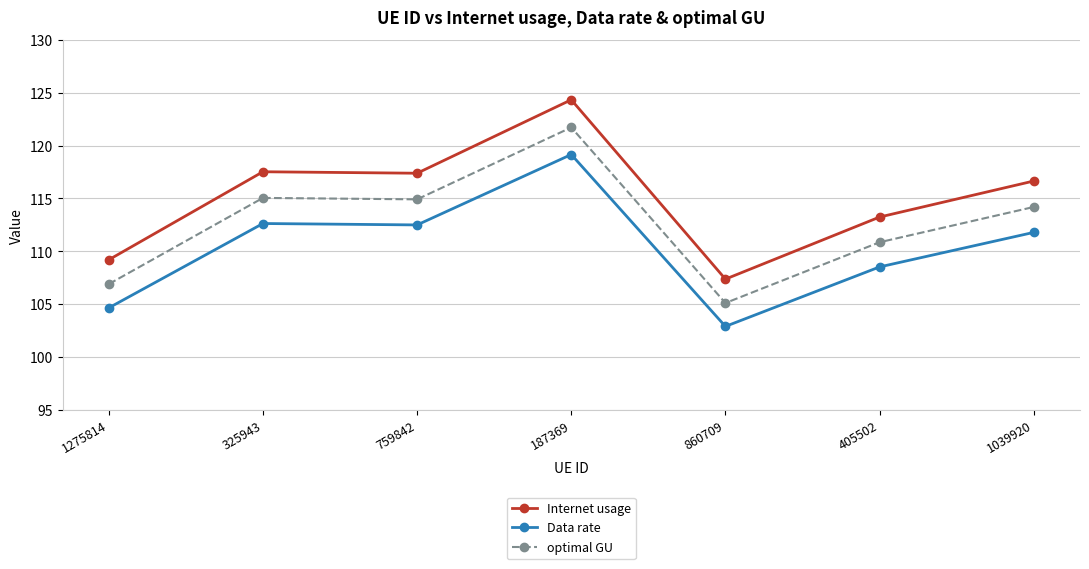

What is the sum of all Internet usage values?

805.7